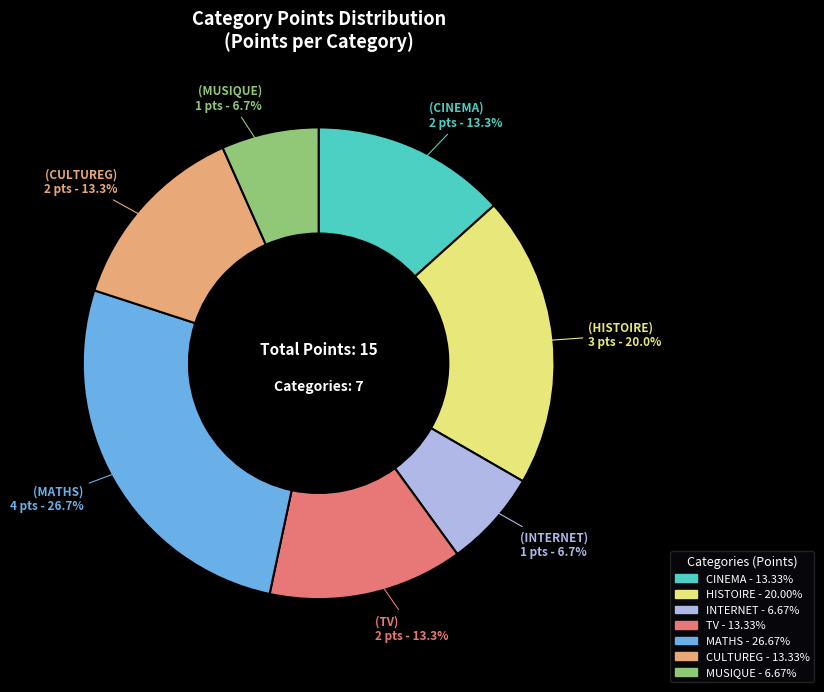

Which slice is the largest?

MATHS